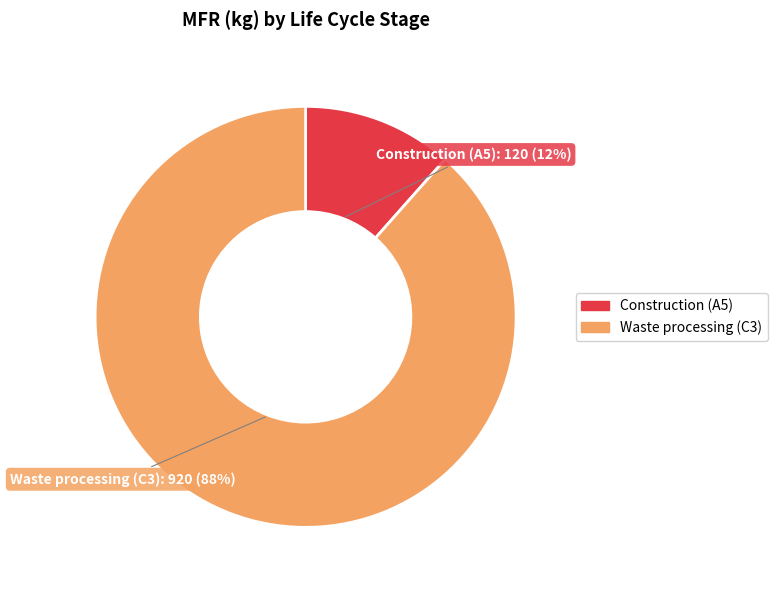

What percentage is the Construction (A5) slice, to the nearest percent?

12%